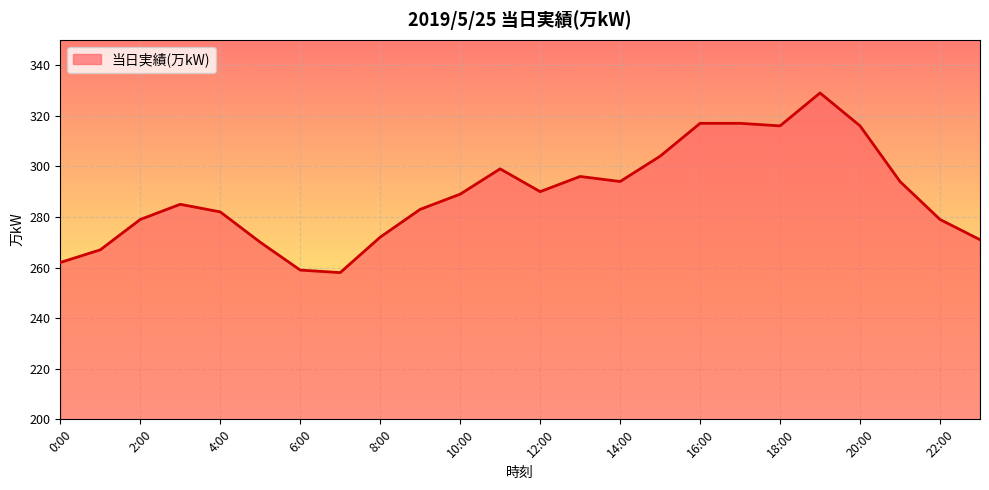

What is the smallest value displayed?

258